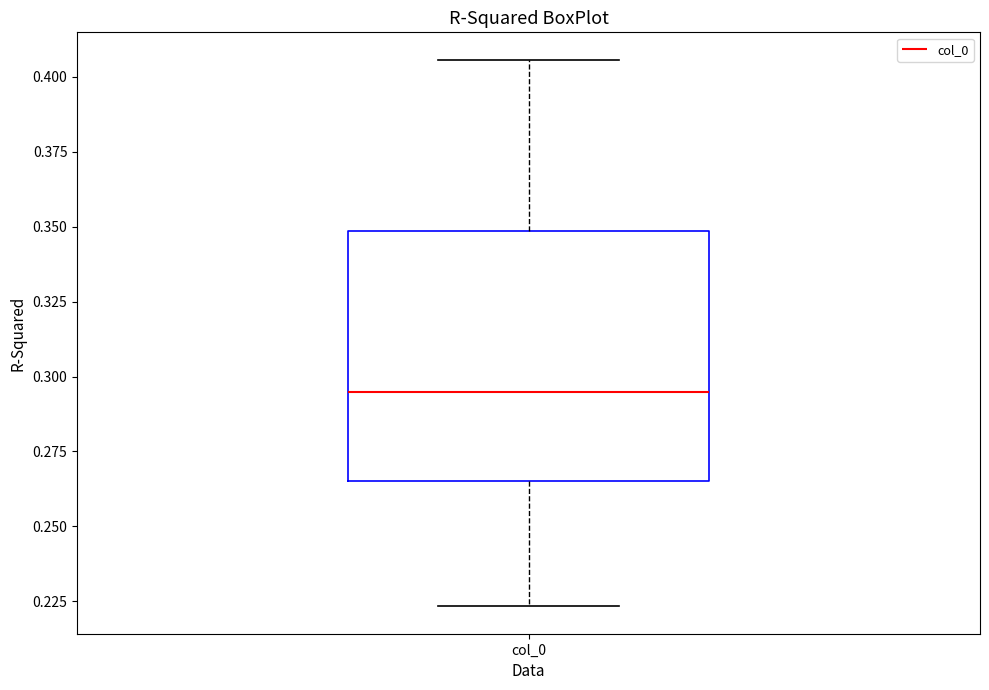

Transcribe this box plot: give where the median line is, the range the box spans, and where the two whiskers end, as read against the y-axis. The values are not printed on the chart, so give them approximately, as read against the axis.

median 0.295, box 0.265 to 0.350, whiskers 0.225 to 0.405